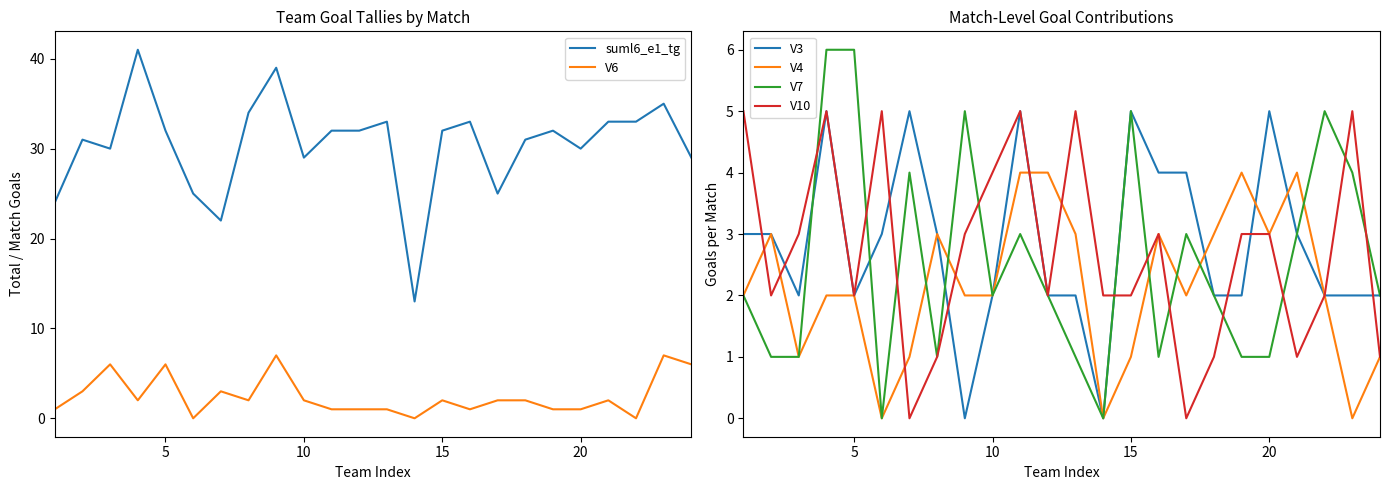

True or false: suml6_e1_tg has more than 2 points higher than both neighbors.

True